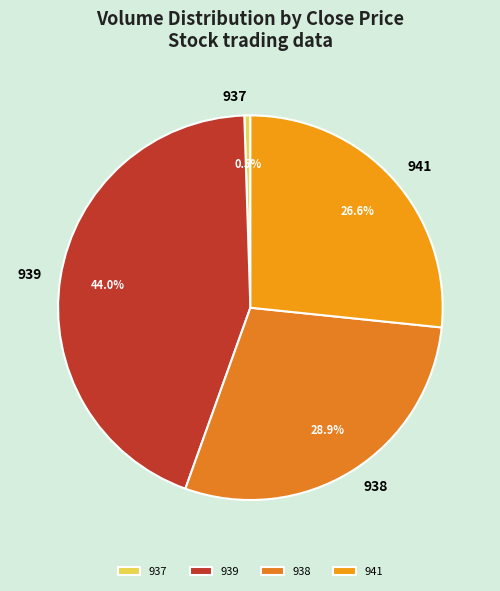

Does any single category account for the majority?

No